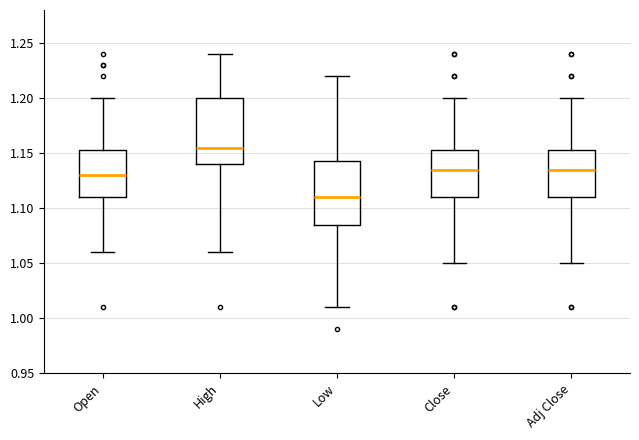

Reading left to right, transcribe this box plot: for each box, give where its median line is, the range the box spans, and where its two whiskers end, as read against the y-axis. The values are not printed on the chart, so give them approximately, as read against the axis.

Open: median 1.130, box 1.110 to 1.155, whiskers 1.060 to 1.200
High: median 1.155, box 1.140 to 1.200, whiskers 1.060 to 1.240
Low: median 1.110, box 1.085 to 1.145, whiskers 1.010 to 1.220
Close: median 1.135, box 1.110 to 1.155, whiskers 1.050 to 1.200
Adj Close: median 1.135, box 1.110 to 1.155, whiskers 1.050 to 1.200